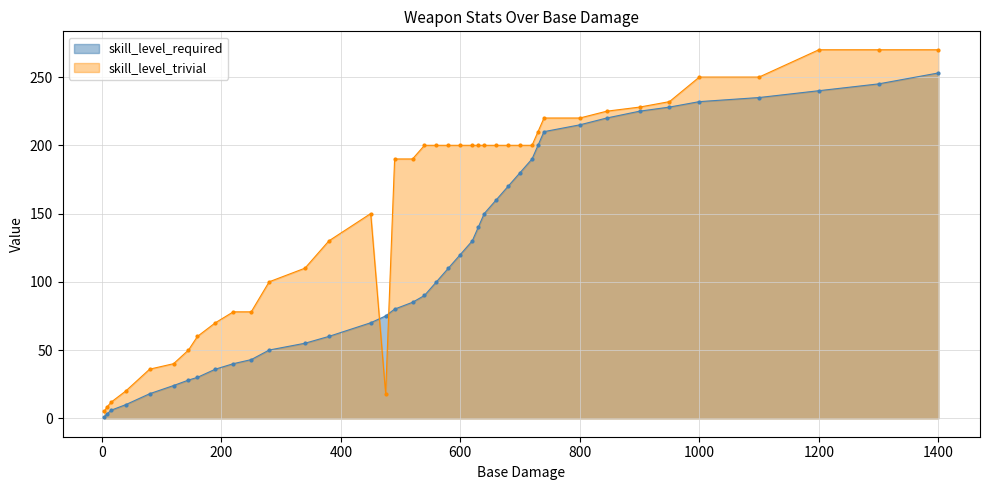

List the series in order of their peak value, lowest first.

skill_level_required, skill_level_trivial